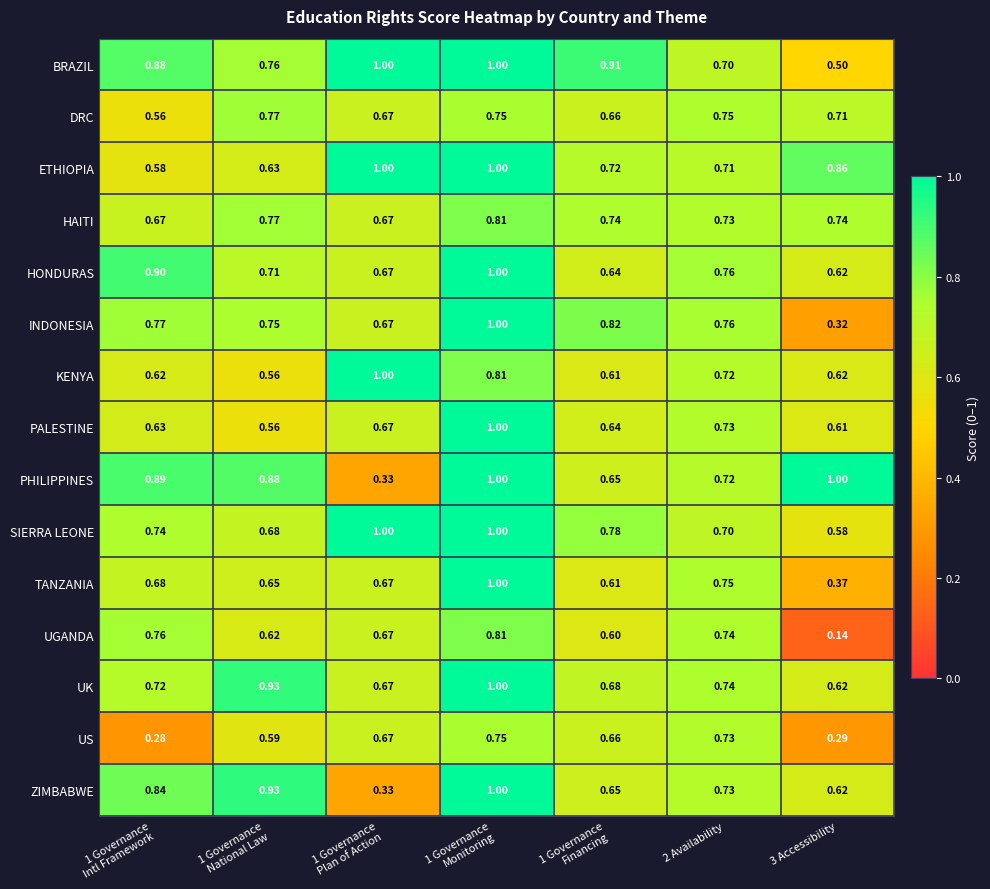

What is the greatest value displayed?

1.0